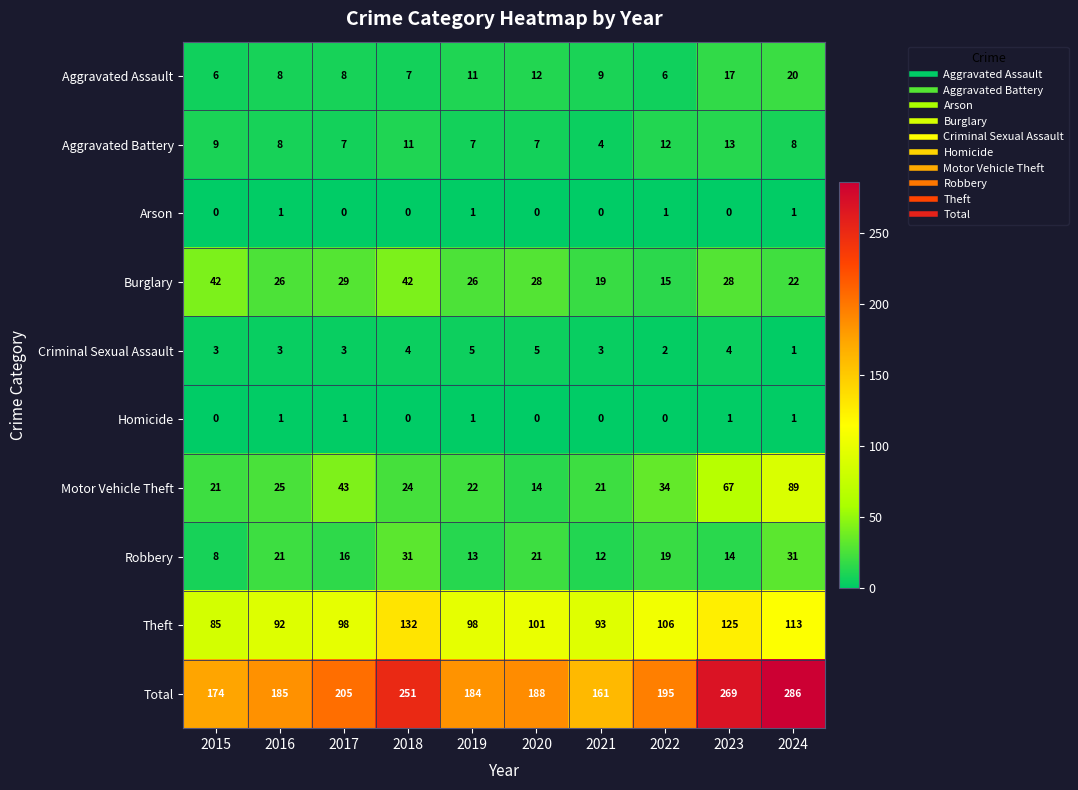

Between 2018 and 2024, which series saw the biggest shift?

Motor Vehicle Theft